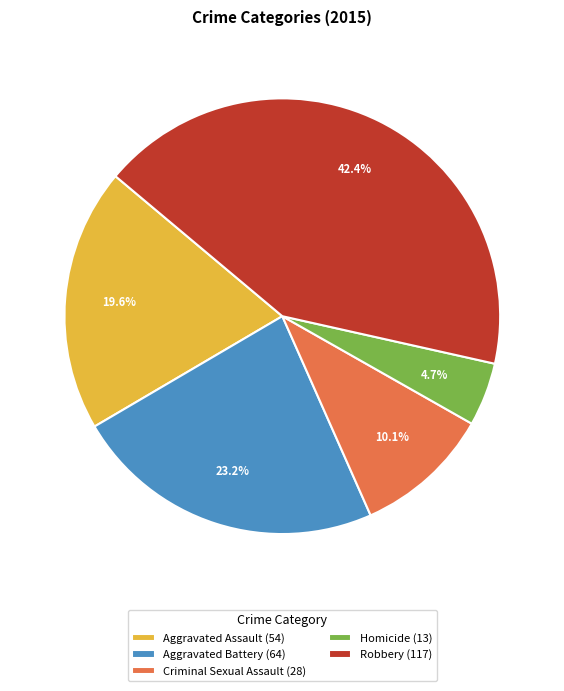

To the nearest percent, what is the average slice percentage?

20%